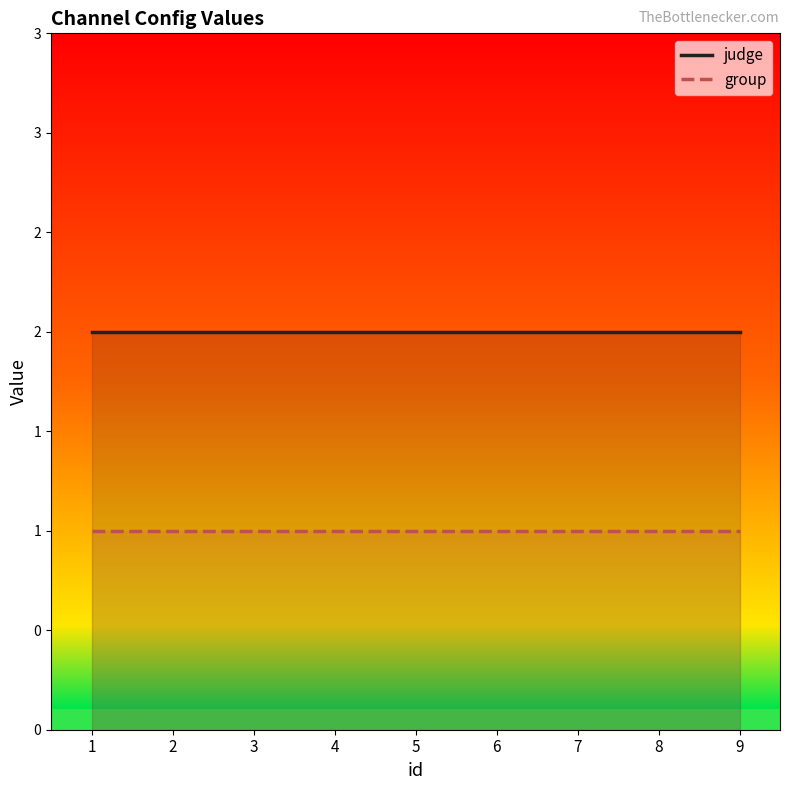

Which series changed the most between 2 and 5?

judge